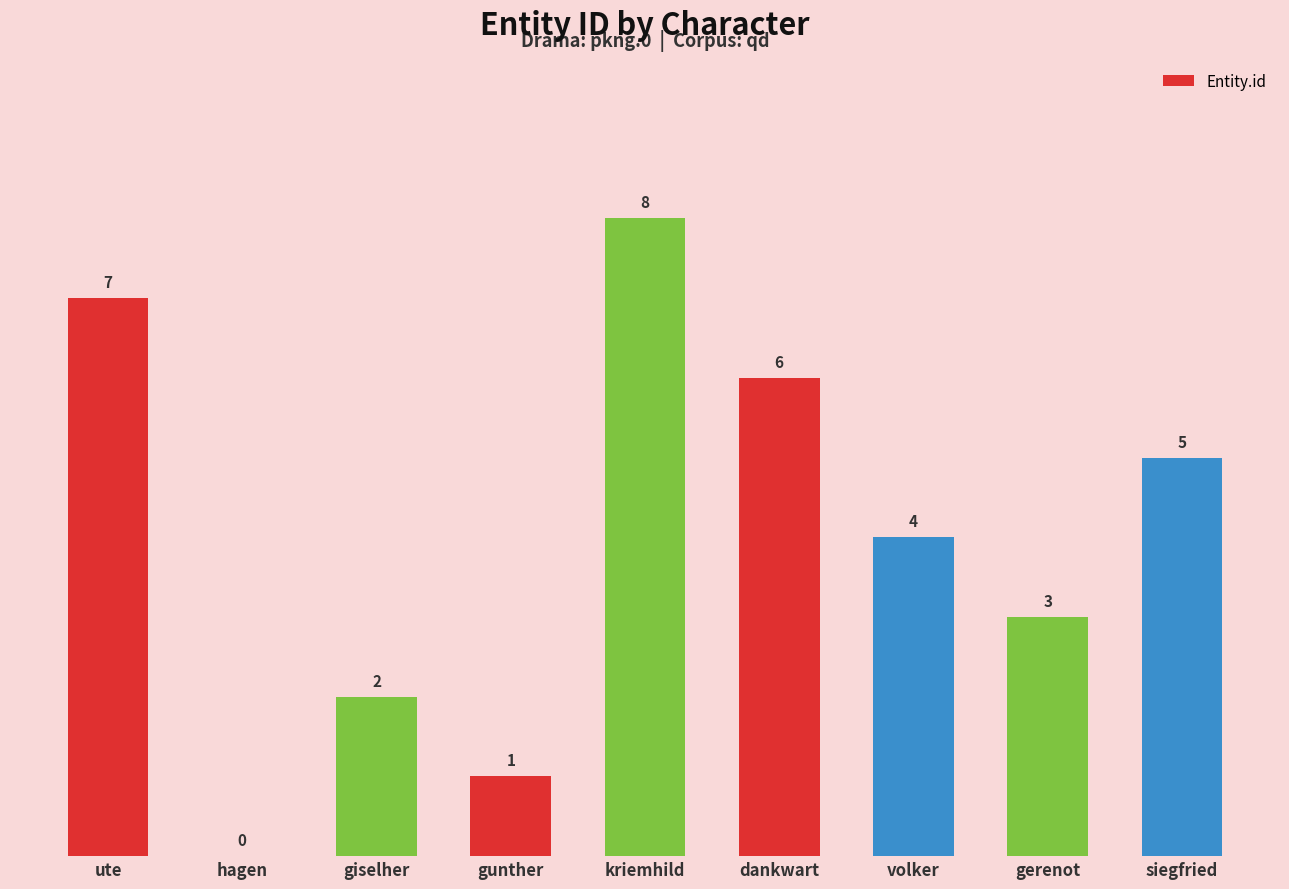

Which label corresponds to the largest value in the chart?

kriemhild